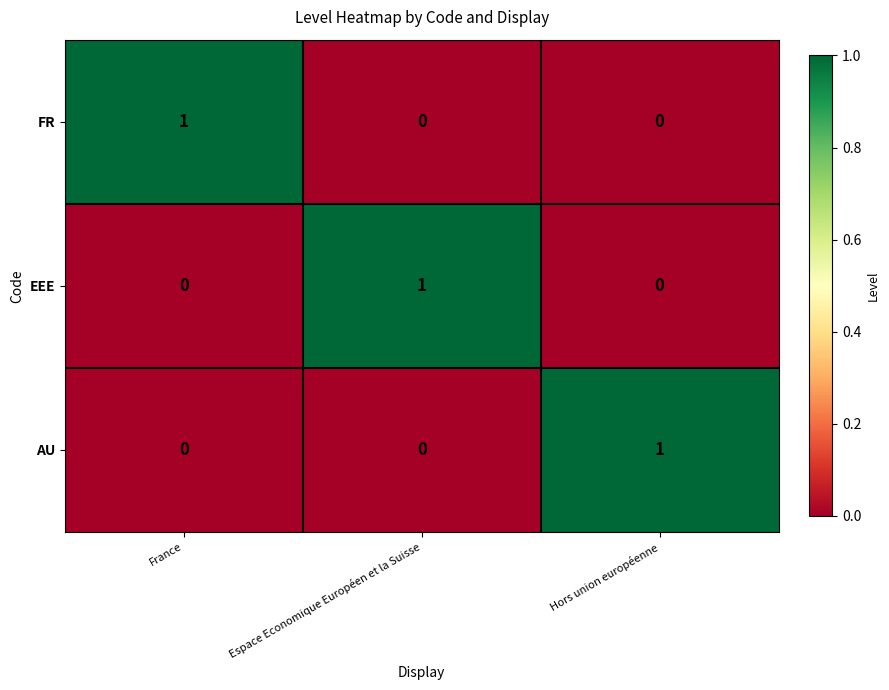

True or false: EEE has a value of -1 at Hors union européenne.

False